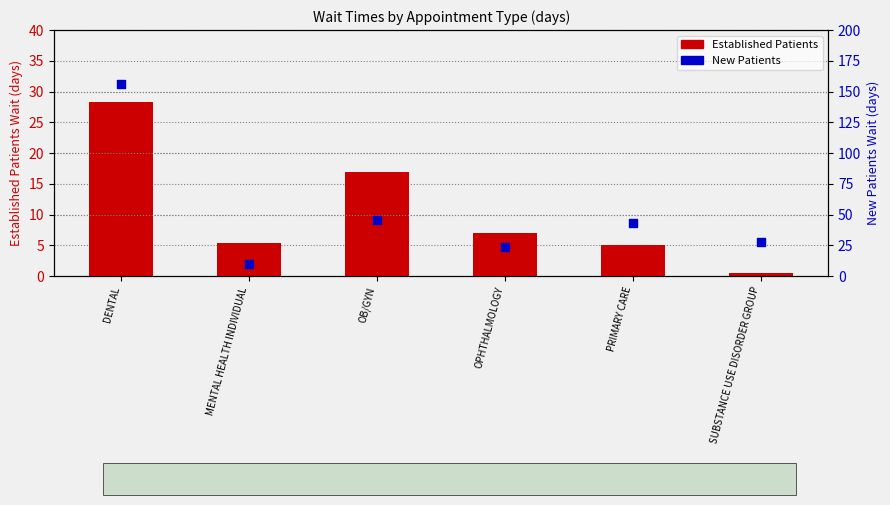

Which series reaches the minimum Y coordinate?

Established Patients